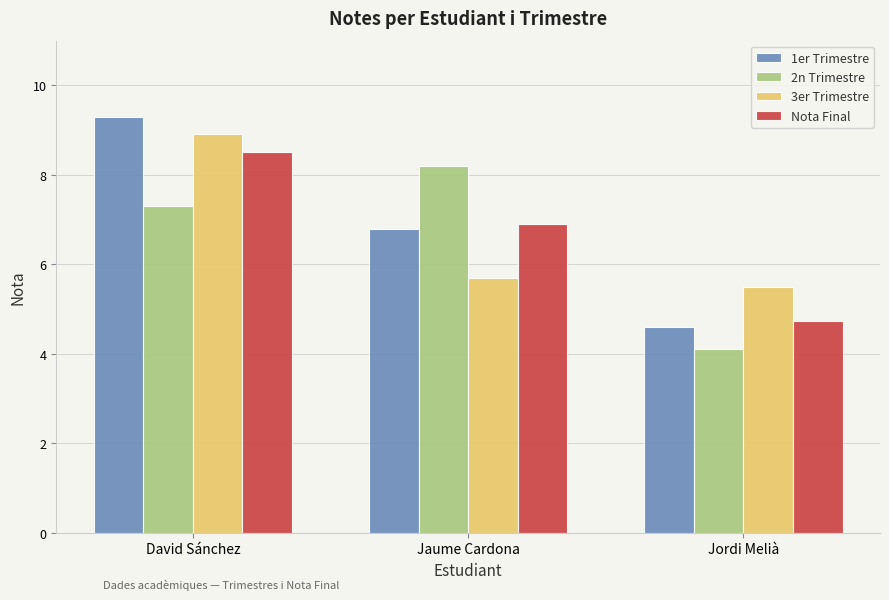

Does the chart contain stacked bars?

No